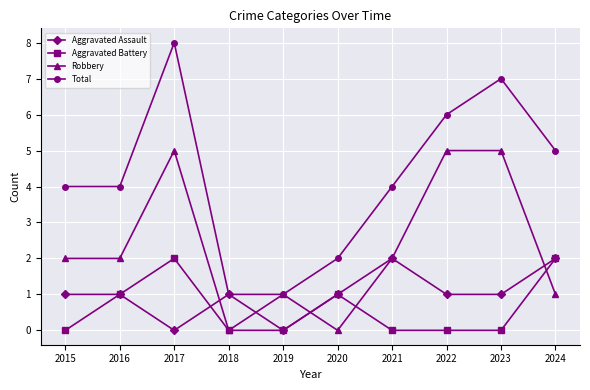

What is the difference between the maximum and minimum values in the Total series?

7